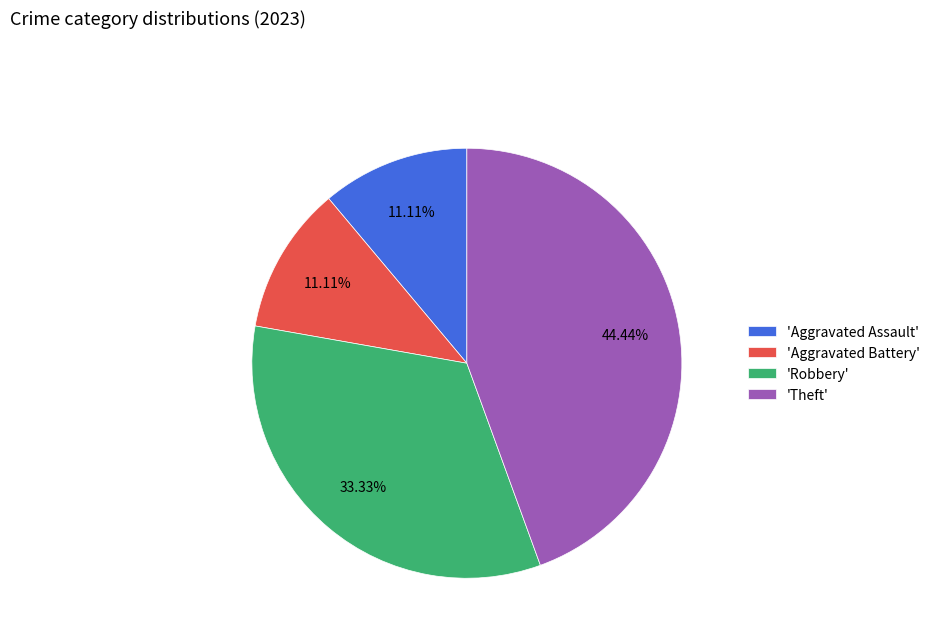

Count the number of slices in the pie.

4